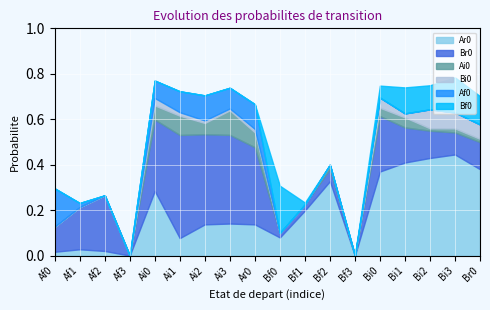

How many interior local peaks does the Bf0 series have?

3